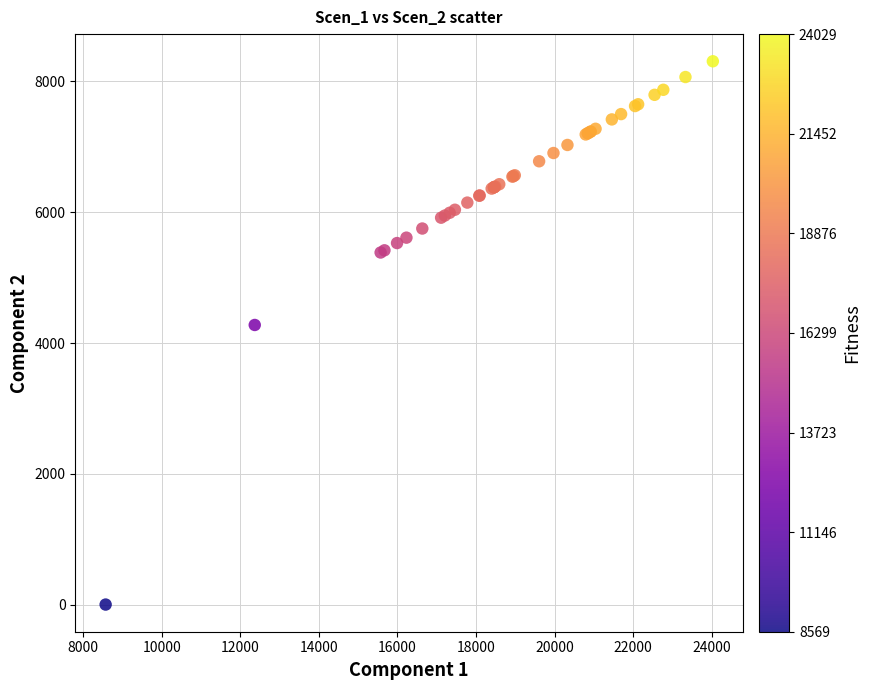

What Y value in the scatter plot is closest to 4154?

4275.8